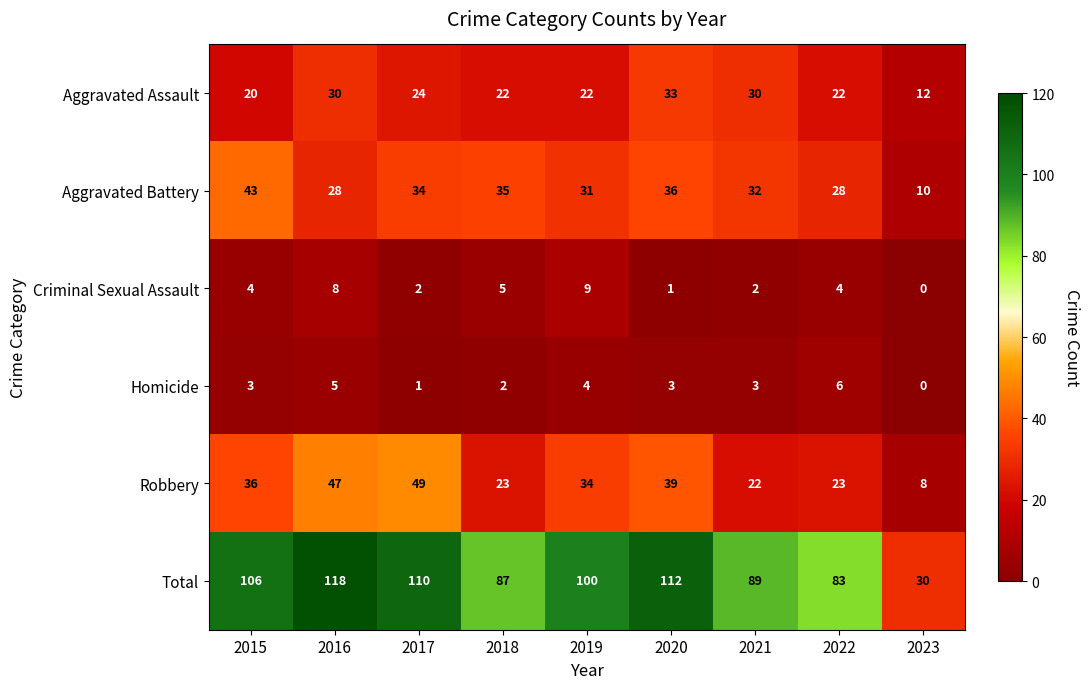

At which label does Robbery first exceed 34?

2015